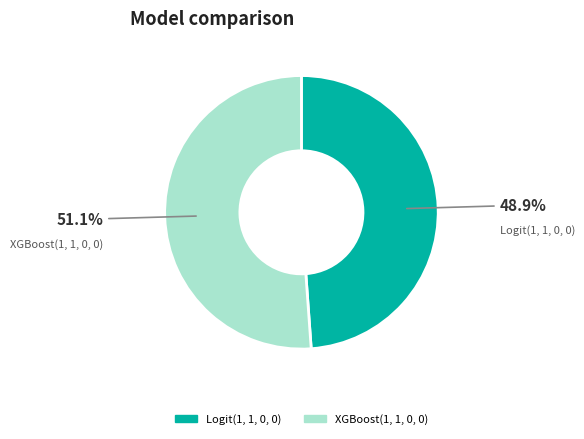

Is it true that XGBoost(1, 1, 0, 0) is 37% of the pie?

False